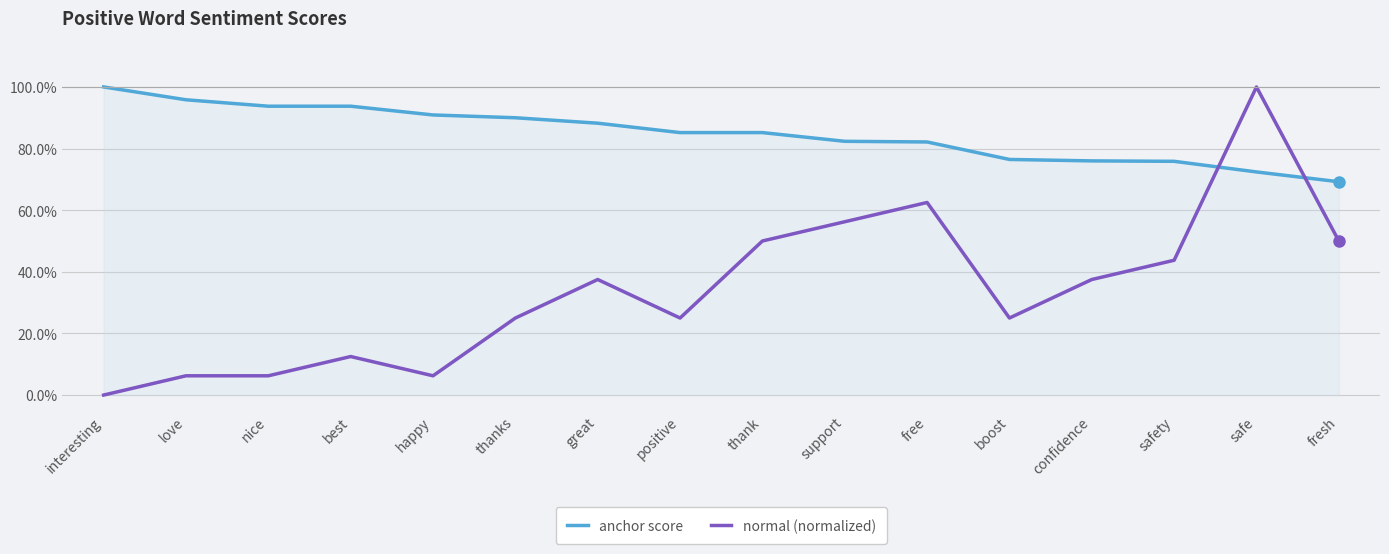

At which label is anchor score closest to 0?

fresh